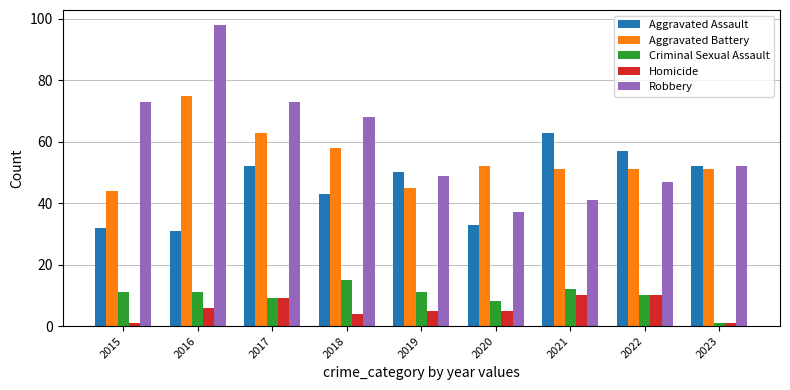

What is the difference between the Criminal Sexual Assault values at 2020 and 2021?

4